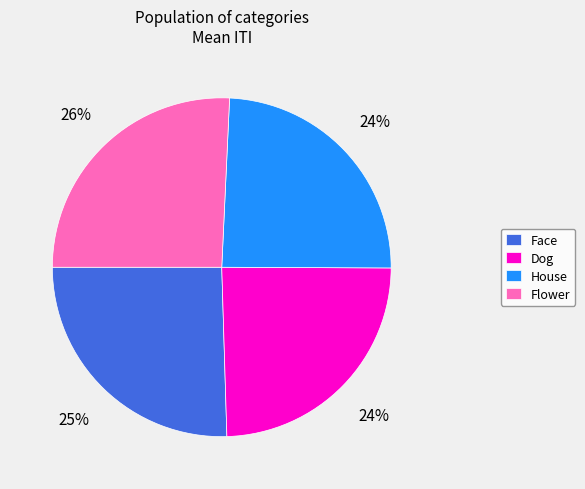

Approximately how many times larger is the value at Face compared to Dog?

1.0